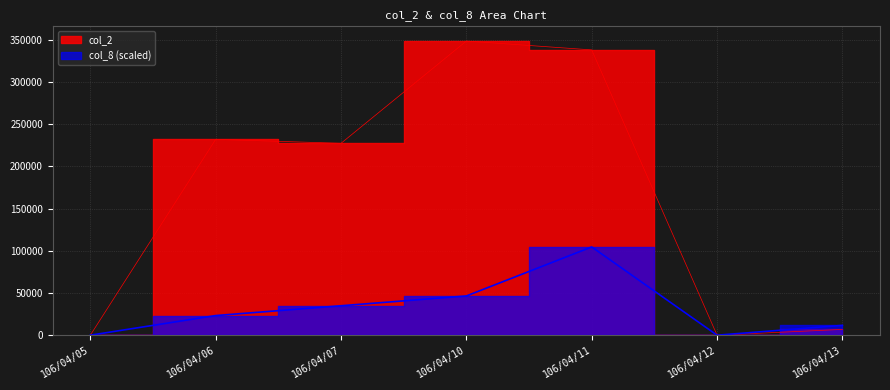

True or false: col_8 has a value of 34848 at 106/04/07.

True